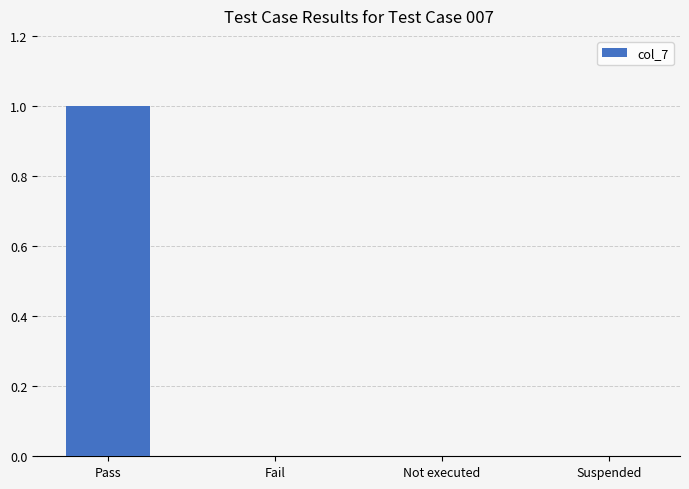

True or false: the data shows 1 at Pass.

True